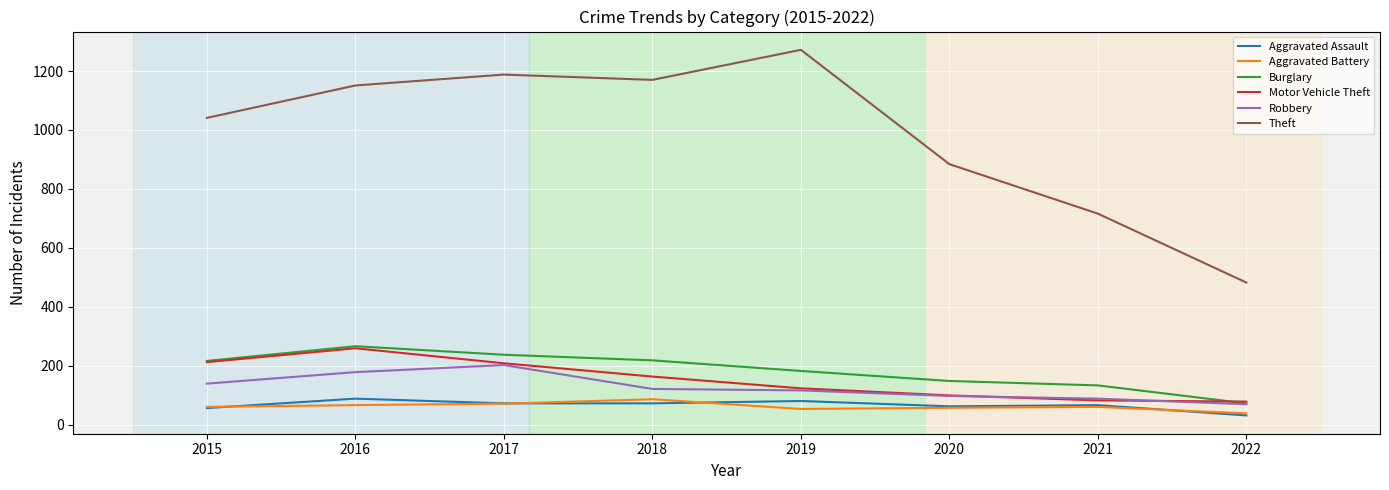

What are all the series names shown in the legend?

Aggravated Assault, Aggravated Battery, Burglary, Motor Vehicle Theft, Robbery, Theft